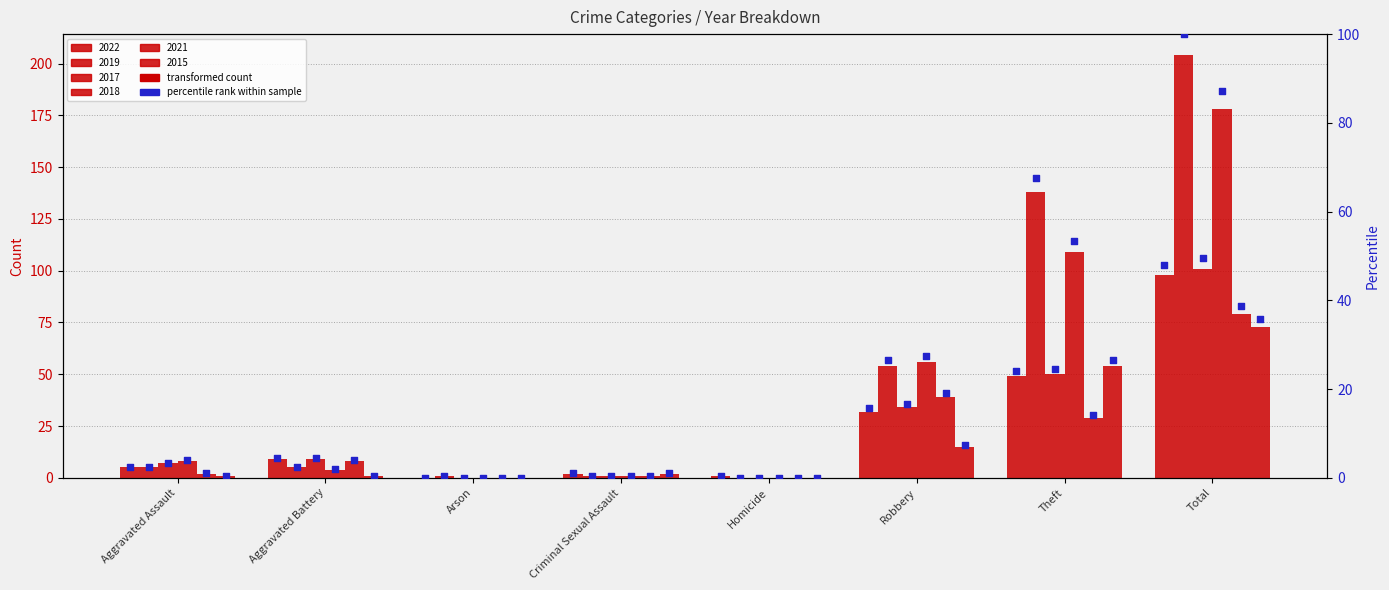

Which series has the largest total across all categories?

2019